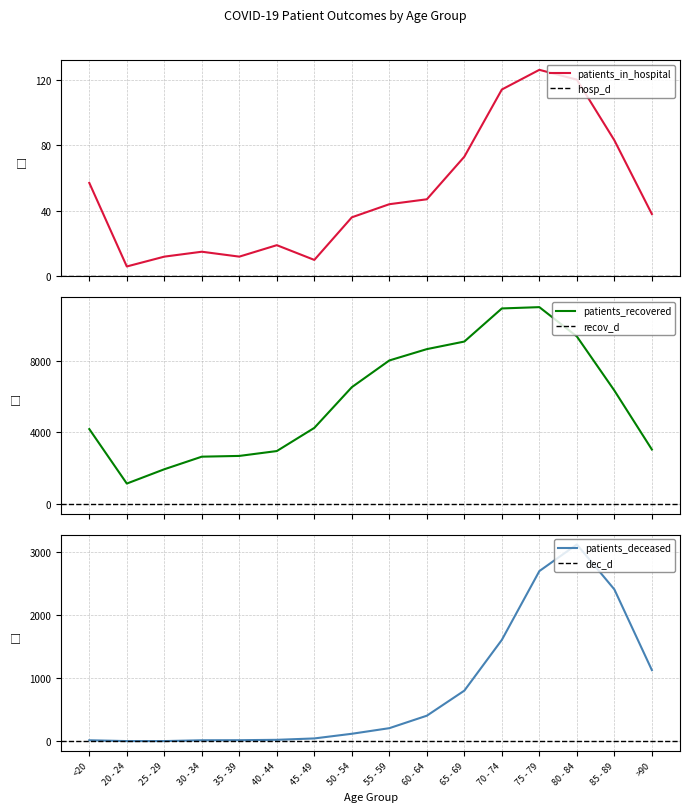

Where is patients_recovered nearest to the value 6056?

85 - 89